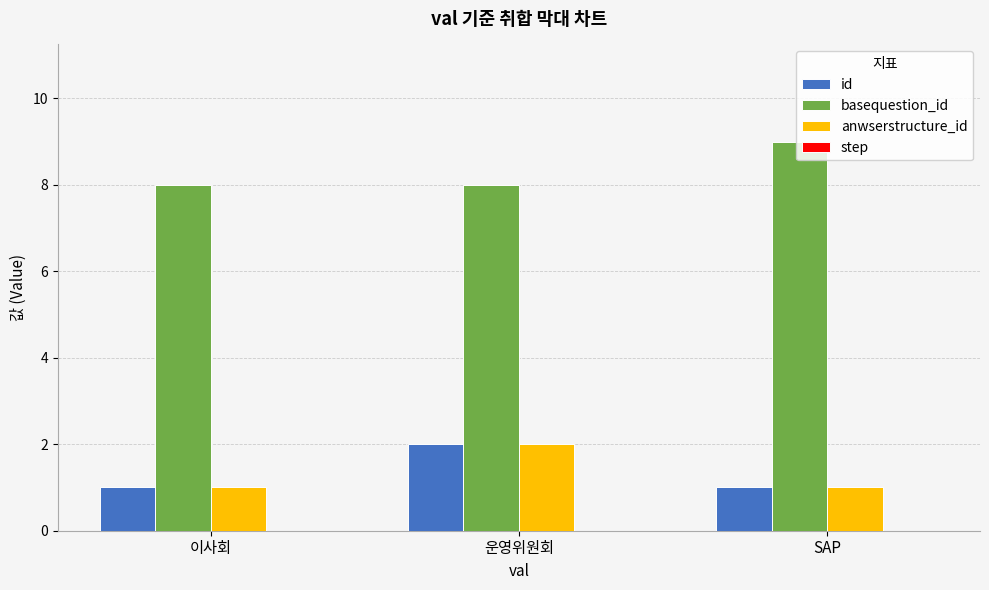

At which category is the sum across all series the highest?

운영위원회